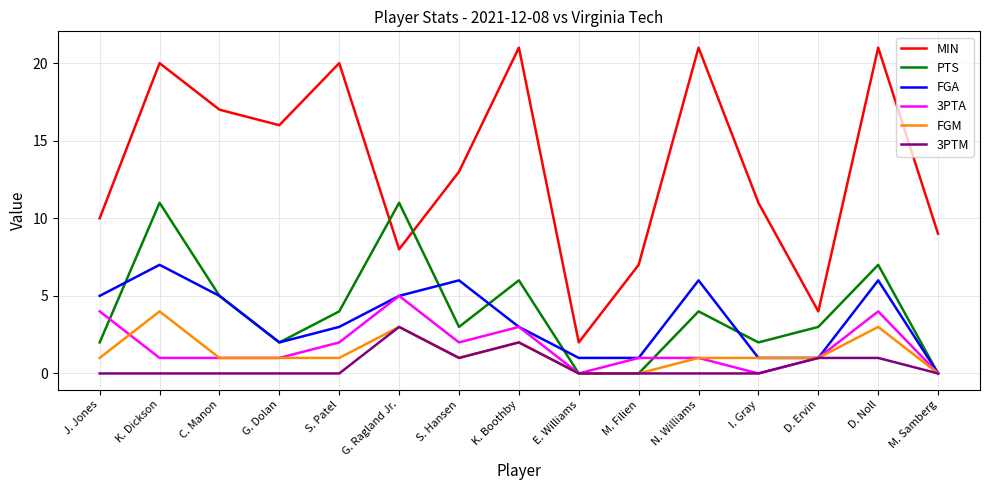

True or false: FGA and MIN cross at least once.

False